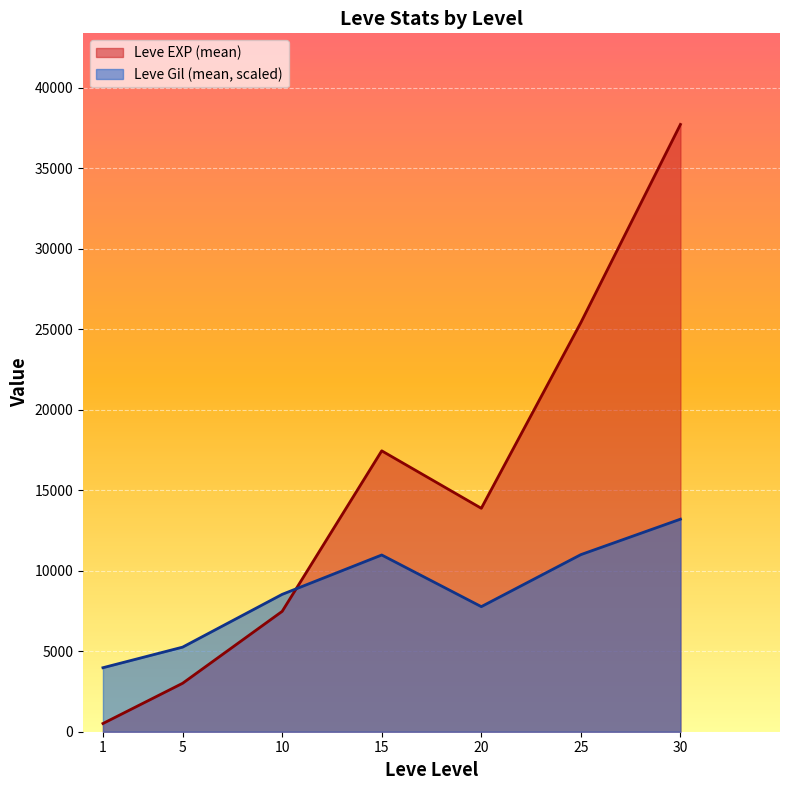

Is the value of Leve EXP (mean) at 20 greater than the value of Leve Gil (mean, scaled) at 1?

Yes